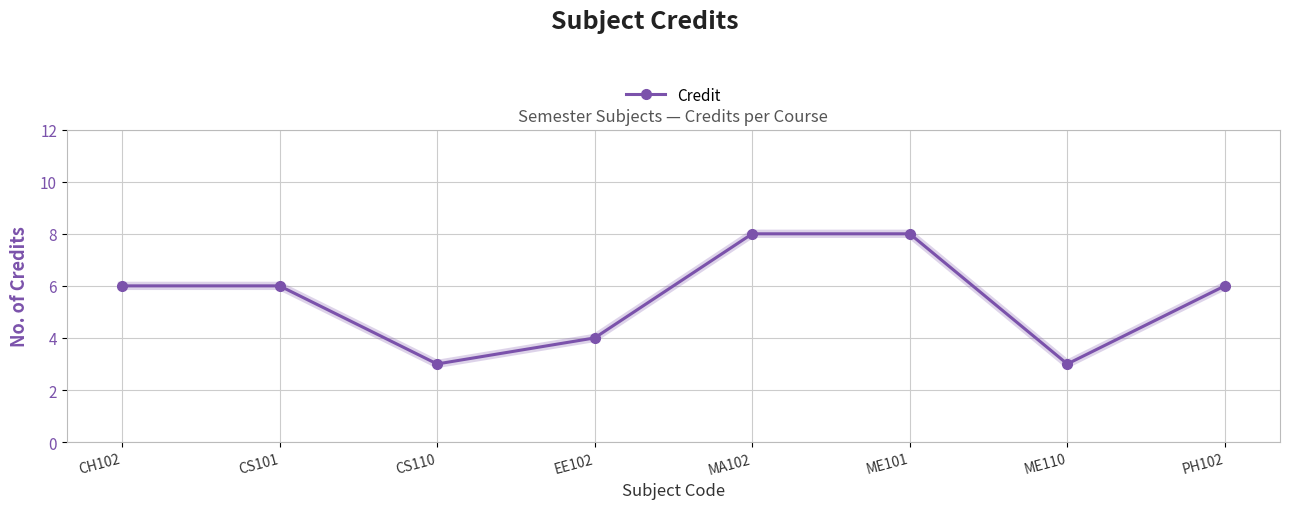

What is the approximate value at ME110?

3